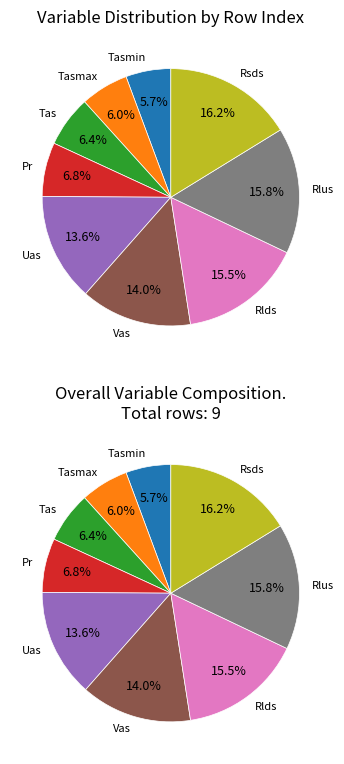

What is the ratio of the value at Eastward Near-Surface Wind to the value at Northward Near-Surface Wind?

1.0